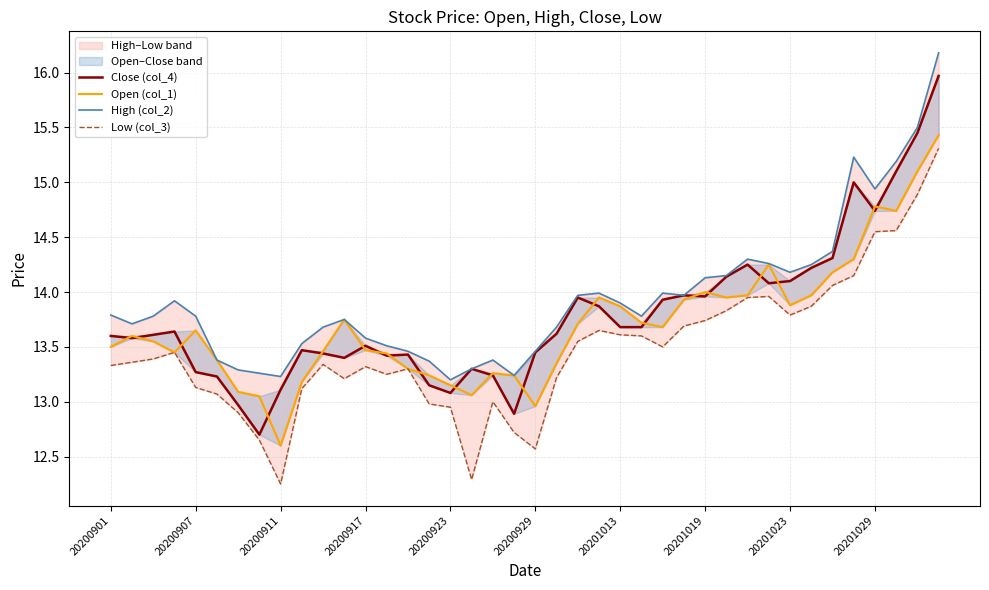

Reading left to right, extract all data points from this chart.

Close (col_4): 13.6	13.6	13.6	13.6	13.3	13.2	13.0	12.7	13.1	13.5	13.4	13.4	13.5	13.4	13.4	13.2	13.1	13.3	13.2	12.9	13.4	13.6	13.9	13.9	13.7	13.7	13.9	14.0	14.0	14.1	14.2	14.1	14.1	14.2	14.3	15.0	14.7	15.1	15.4	16.0
Open (col_1): 13.5	13.6	13.6	13.4	13.7	13.4	13.1	13.1	12.6	13.2	13.5	13.8	13.5	13.4	13.3	13.2	13.2	13.1	13.3	13.2	13.0	13.3	13.7	13.9	13.9	13.7	13.7	13.9	14.0	13.9	14.0	14.2	13.9	14.0	14.2	14.3	14.8	14.7	15.1	15.4
High (col_2): 13.8	13.7	13.8	13.9	13.8	13.4	13.3	13.3	13.2	13.5	13.7	13.8	13.6	13.5	13.5	13.4	13.2	13.3	13.4	13.2	13.5	13.7	14.0	14.0	13.9	13.8	14.0	14.0	14.1	14.2	14.3	14.3	14.2	14.2	14.4	15.2	14.9	15.2	15.5	16.2
Low (col_3): 13.3	13.4	13.4	13.4	13.1	13.1	12.9	12.7	12.2	13.1	13.3	13.2	13.3	13.2	13.3	13.0	12.9	12.3	13.0	12.7	12.6	13.2	13.6	13.7	13.6	13.6	13.5	13.7	13.7	13.8	13.9	14.0	13.8	13.9	14.1	14.2	14.6	14.6	14.9	15.3